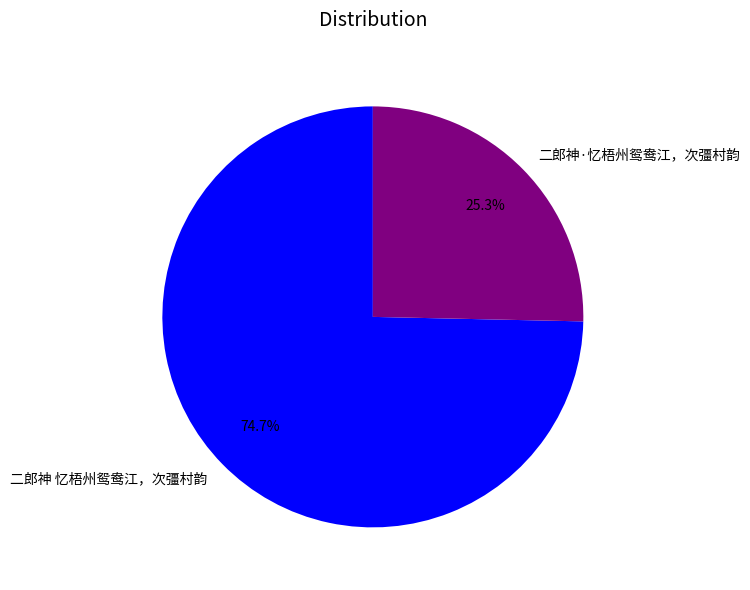

Is there any slice that represents more than half of the pie?

Yes